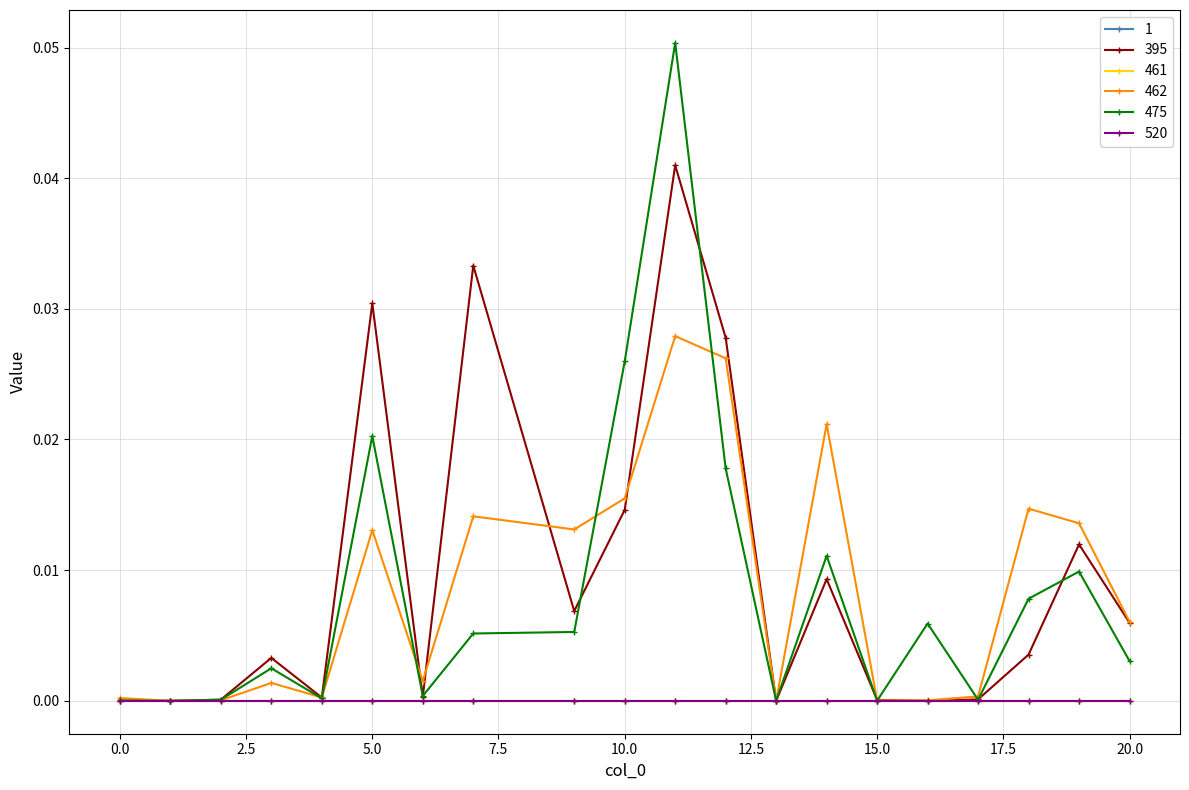

Is this an area chart (filled region under the line)?

No